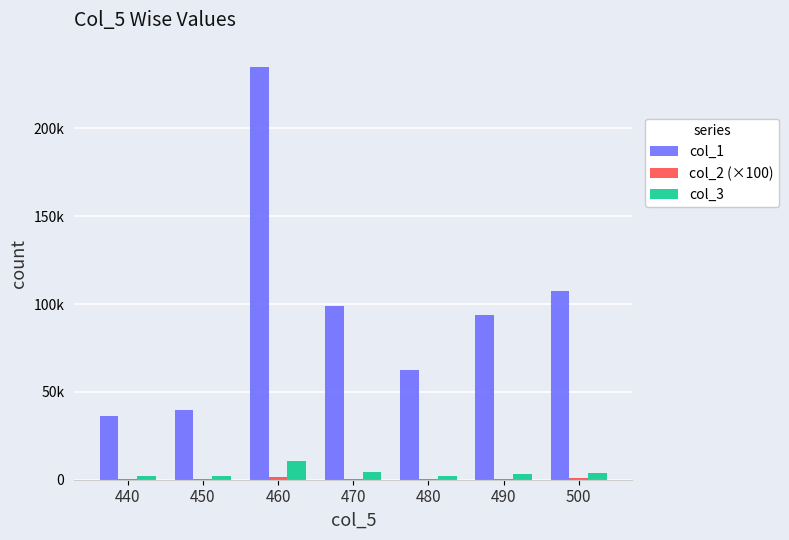

Are the bars grouped side by side (vs. stacked)?

Yes